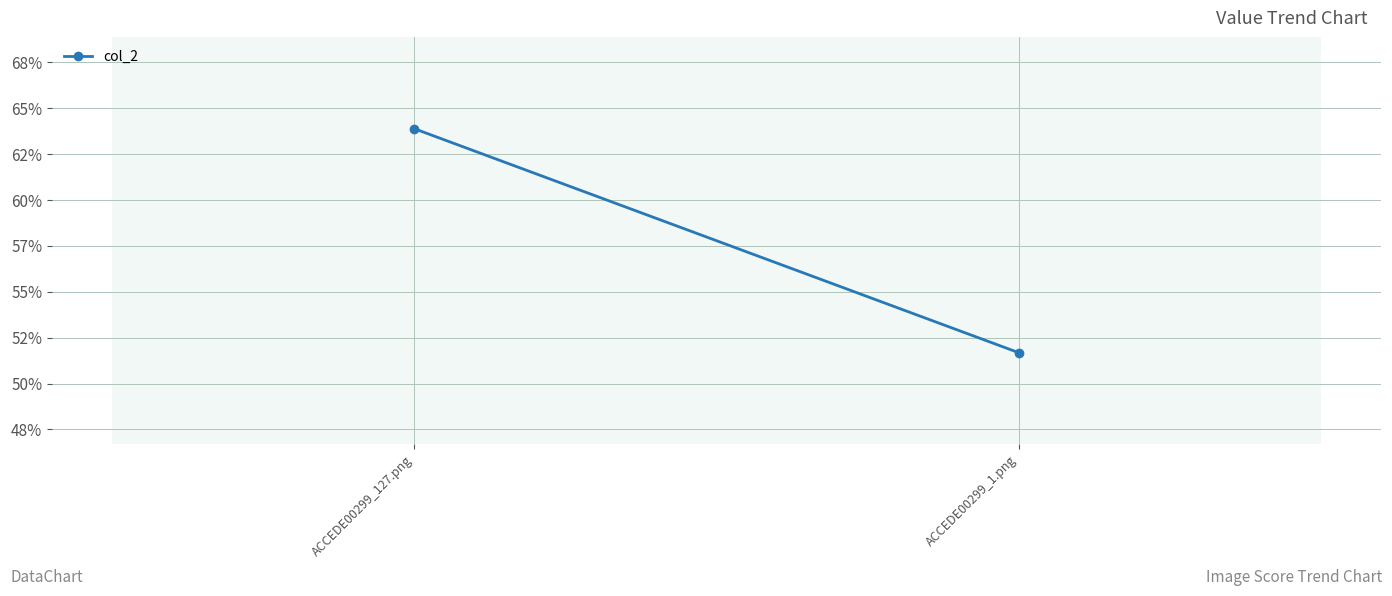

What is the average value?

0.6